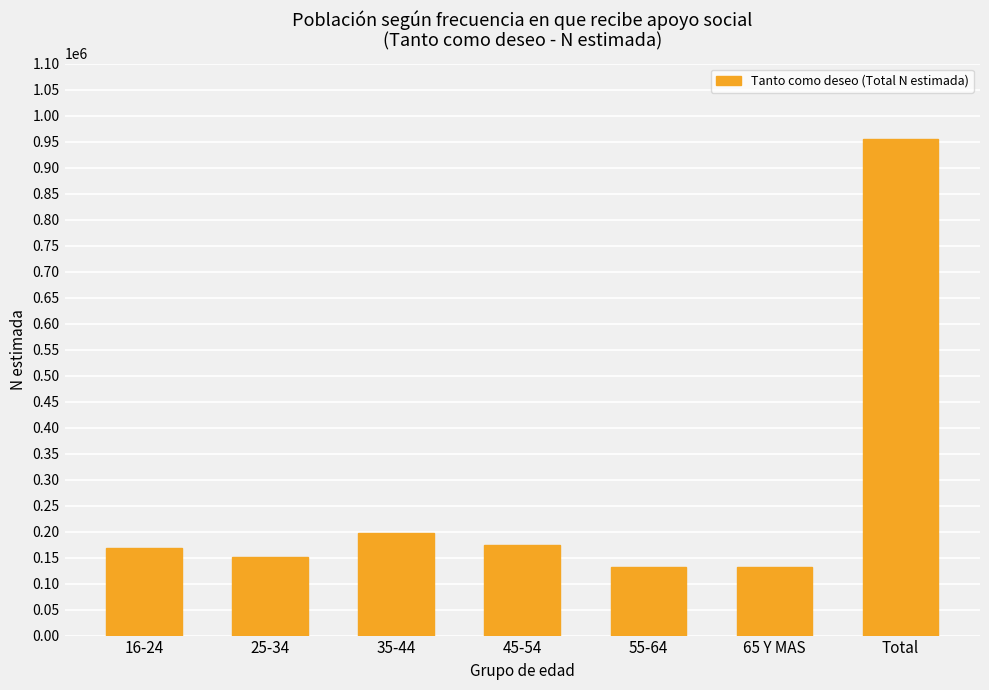

What is the ratio of the value at 35-44 to the value at Total?

0.2